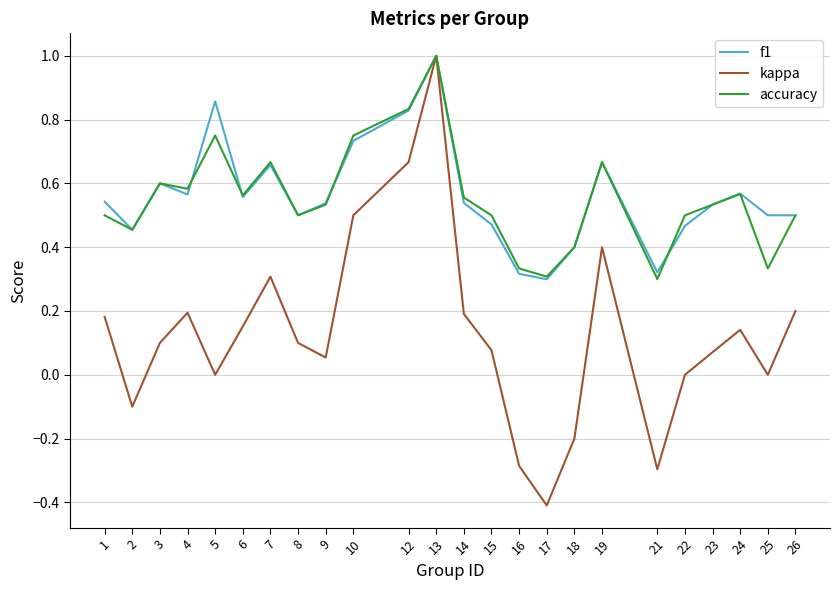

What are all the series names shown in the legend?

f1, kappa, accuracy